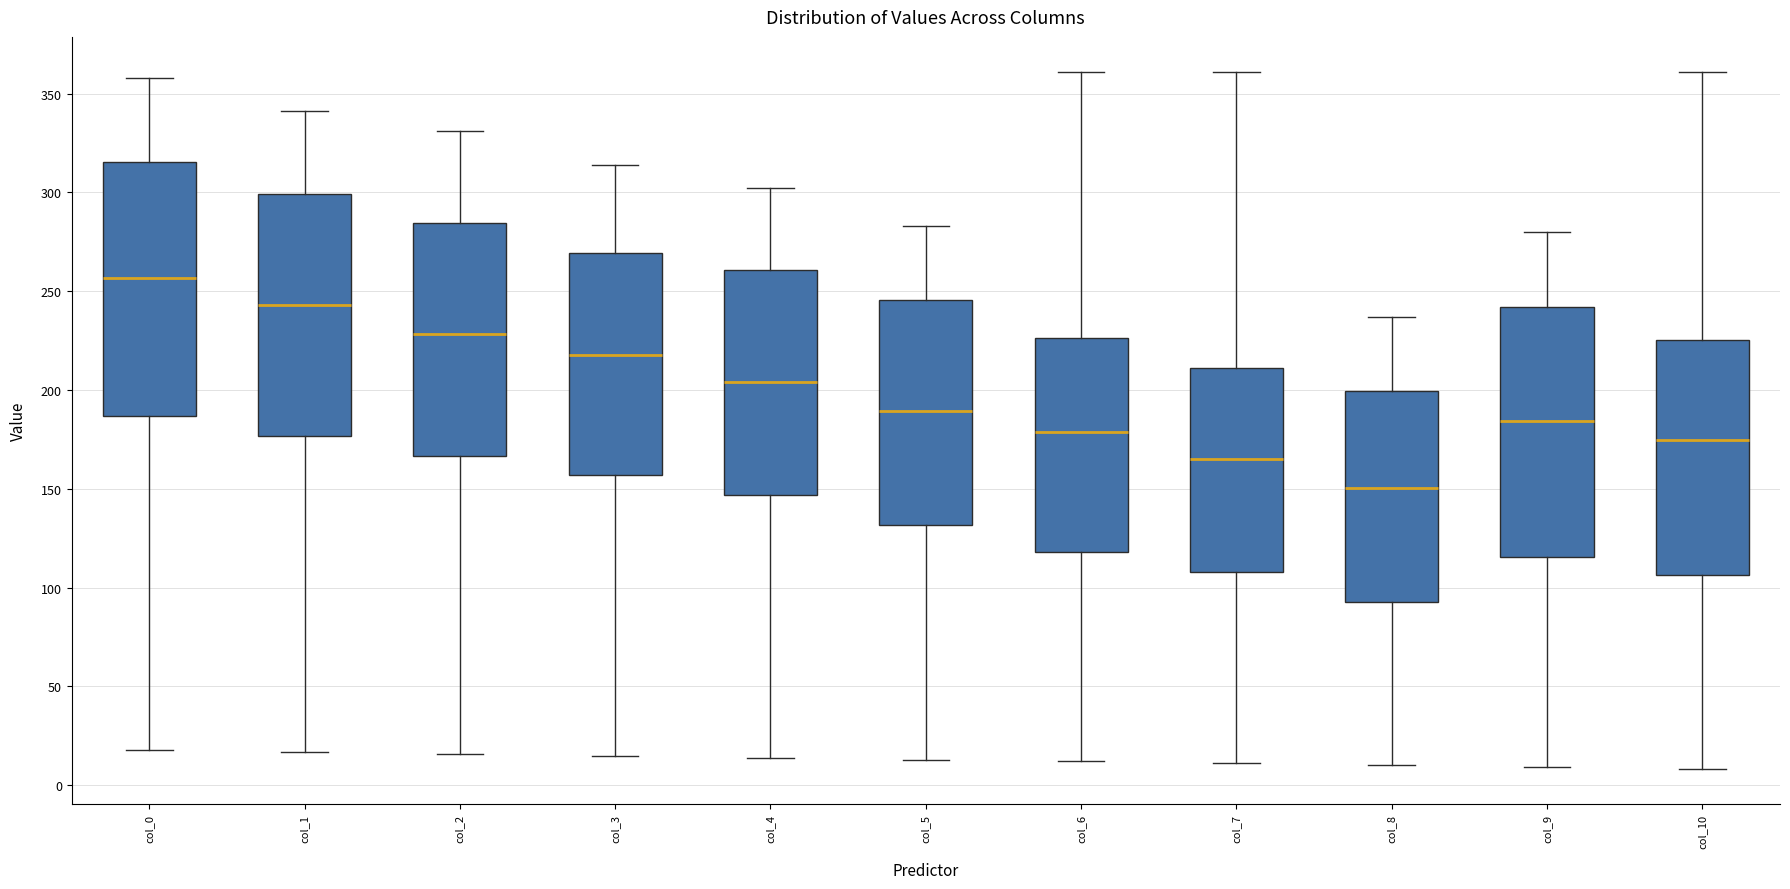

Reading left to right, read every box against the y-axis: the position of its median line, the range the box covers, and the ends of its whiskers. The values are not printed on the chart, so give them approximately, as read against the axis.

col_0: median 255, box 185 to 315, whiskers 20 to 360
col_1: median 245, box 175 to 300, whiskers 15 to 340
col_2: median 230, box 165 to 285, whiskers 15 to 330
col_3: median 220, box 155 to 270, whiskers 15 to 315
col_4: median 205, box 145 to 260, whiskers 15 to 300
col_5: median 190, box 130 to 245, whiskers 15 to 285
col_6: median 180, box 120 to 225, whiskers 10 to 360
col_7: median 165, box 110 to 210, whiskers 10 to 360
col_8: median 150, box 95 to 200, whiskers 10 to 235
col_9: median 185, box 115 to 240, whiskers 10 to 280
col_10: median 175, box 105 to 225, whiskers 10 to 360